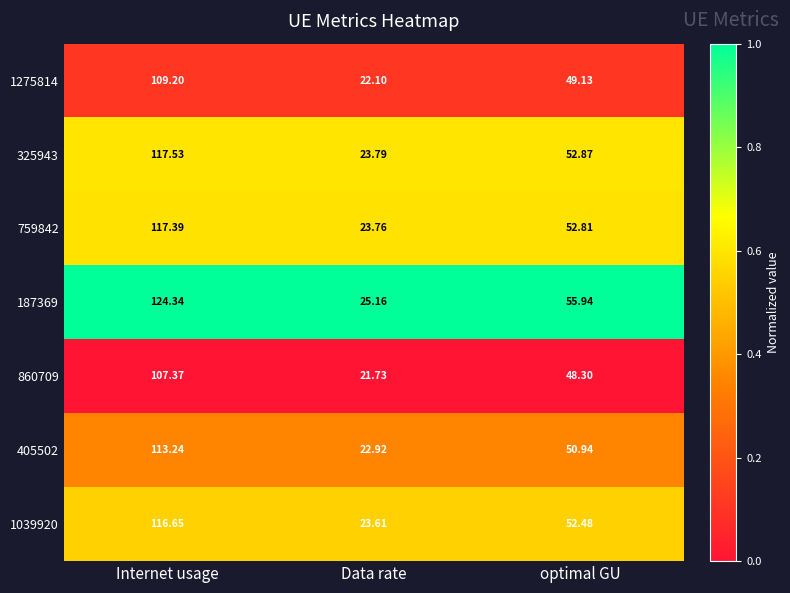

Which series changed the most between Data rate and optimal GU?

187369